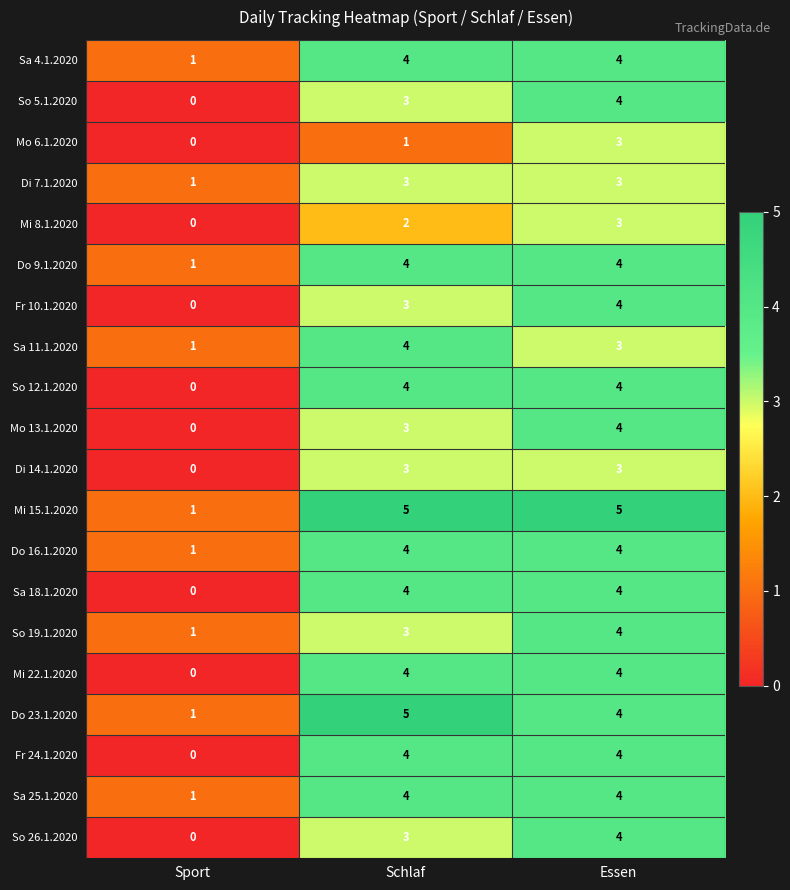

Between Schlaf and Essen, which series saw the biggest shift?

Mo 6.1.2020